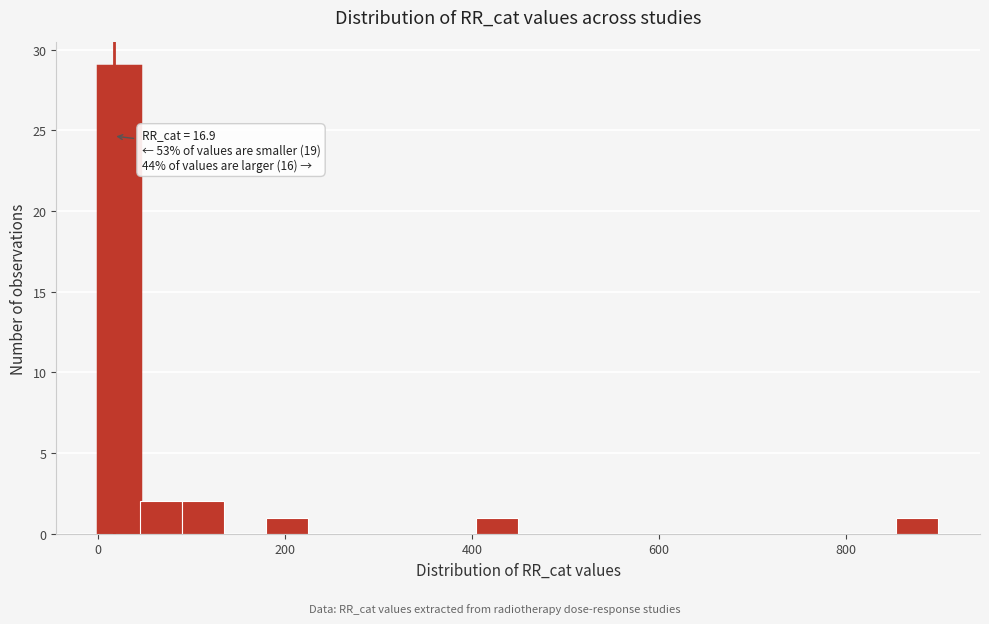

Read against the x-axis, roughly where is the centre of the tallest bar?

20